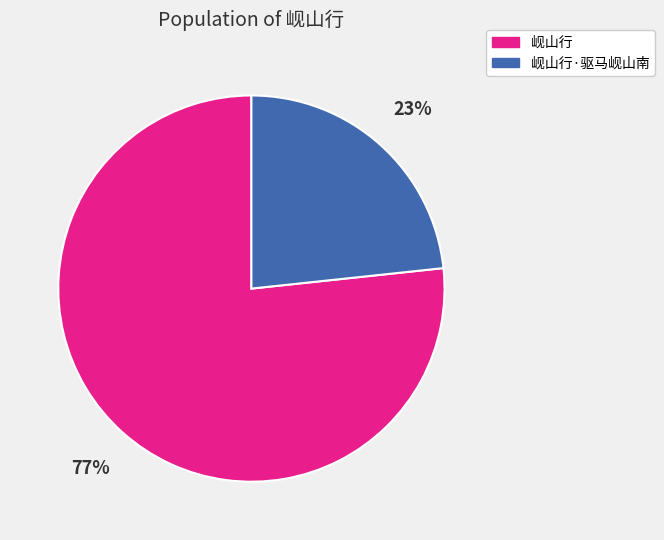

To the nearest percent, what portion does 岘山行·驱马岘山南 represent?

23%